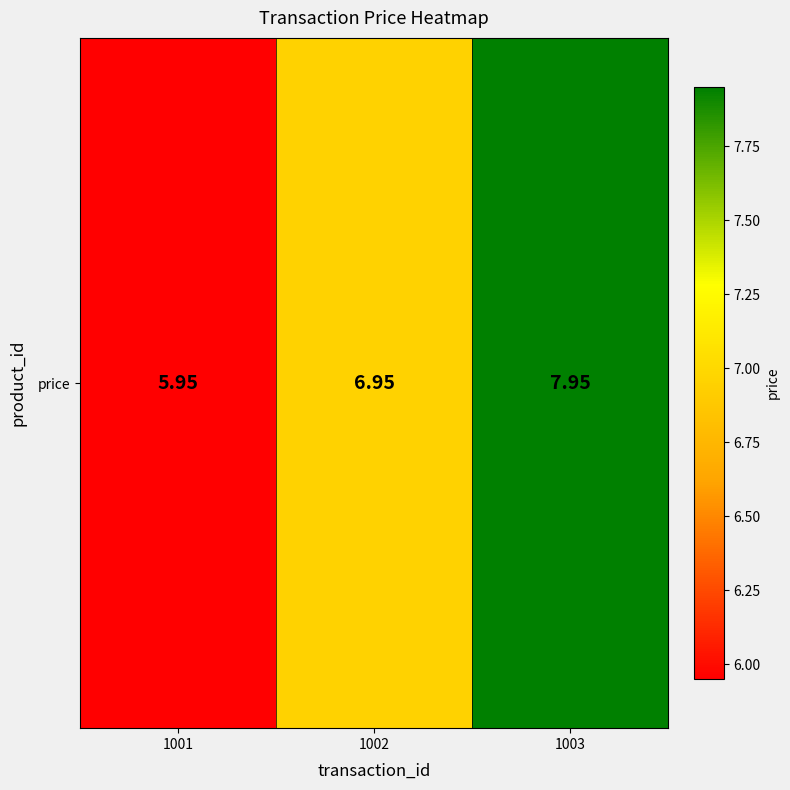

What is the change in value from 1002 to 1003?

+1.0